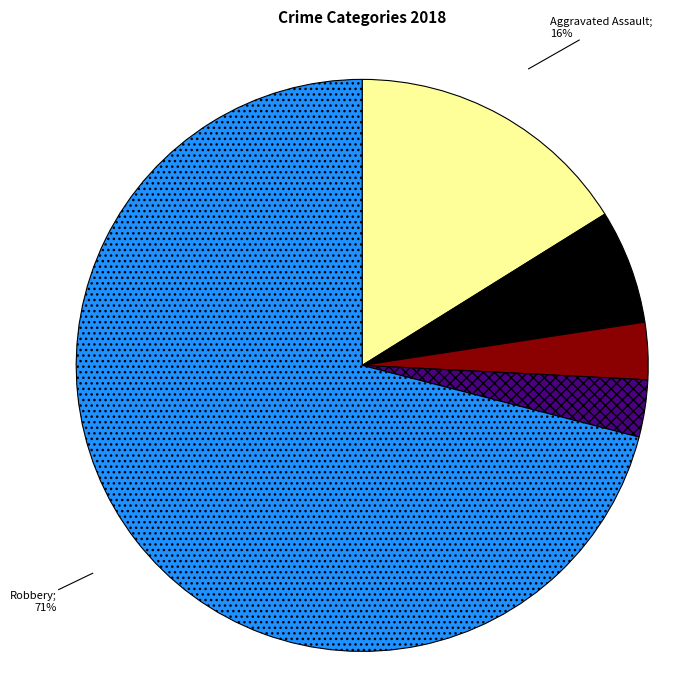

Does any single category account for the majority?

Yes